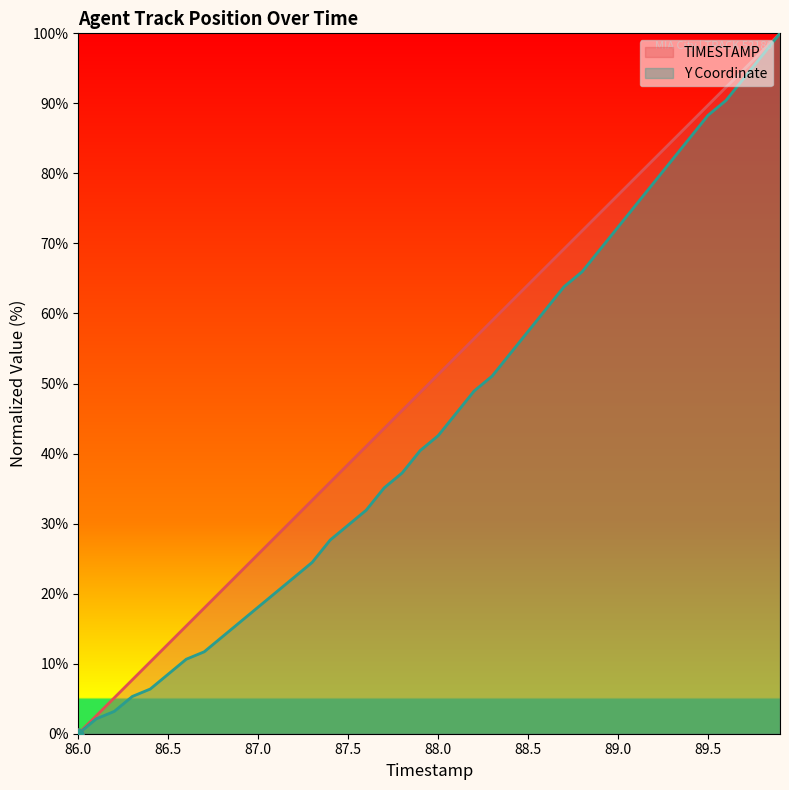

Is the value of TIMESTAMP at 87.3 greater than the value of Y at 86.5?

Yes